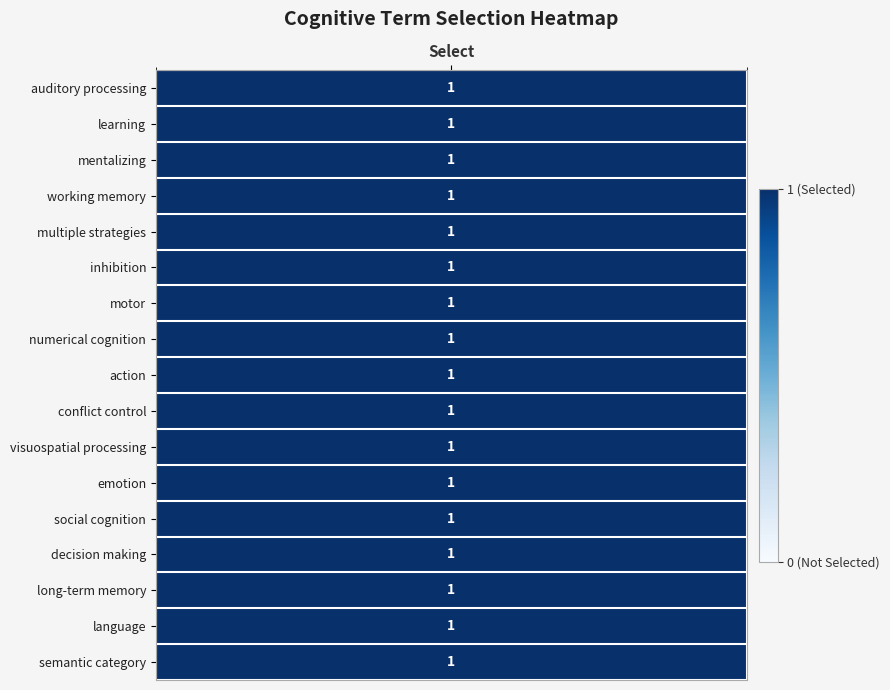

Which series has the largest range (max minus min)?

auditory processing